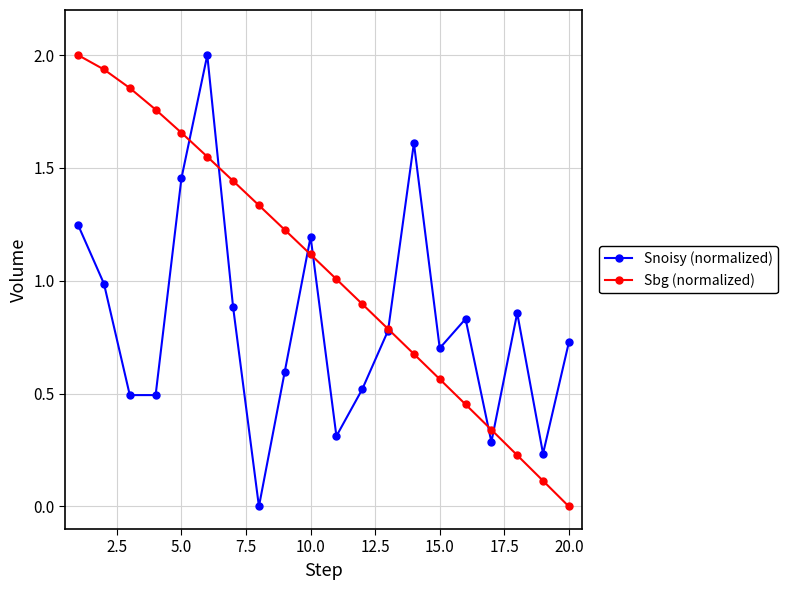

True or false: Snoisy (normalized) has more than 2 points higher than both neighbors.

True